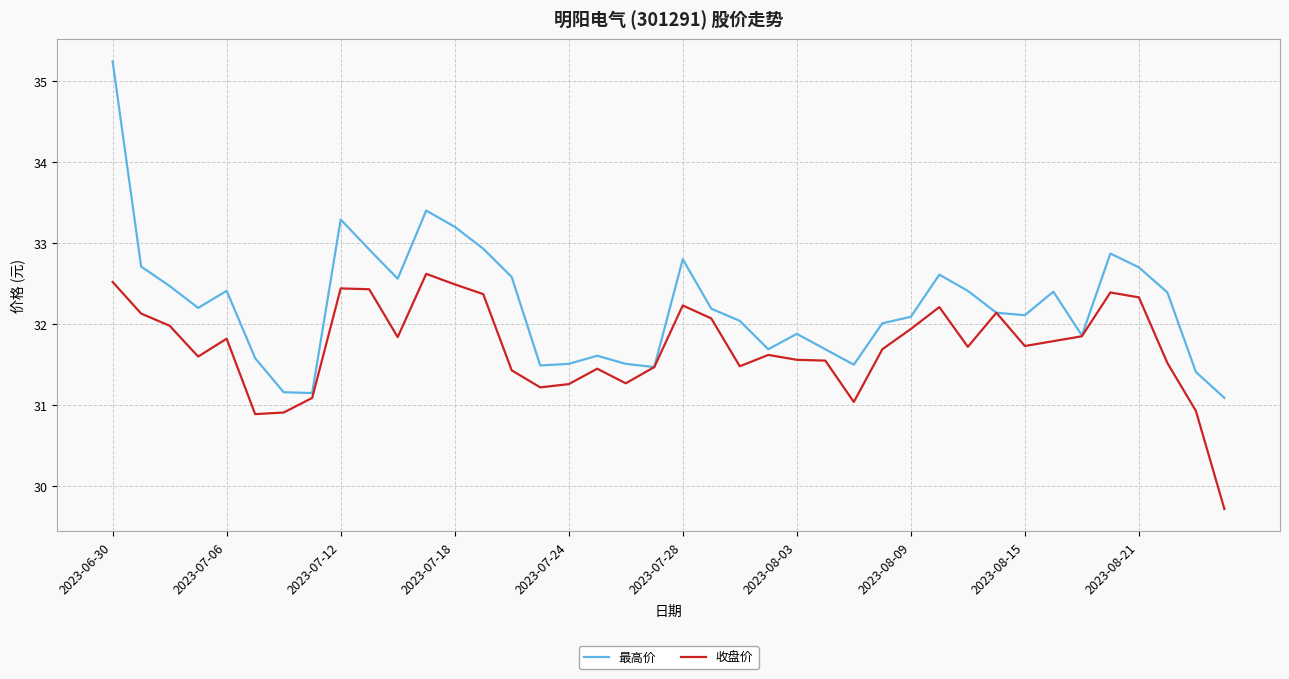

Rank the series by their maximum value, from highest to lowest.

最高价, 收盘价